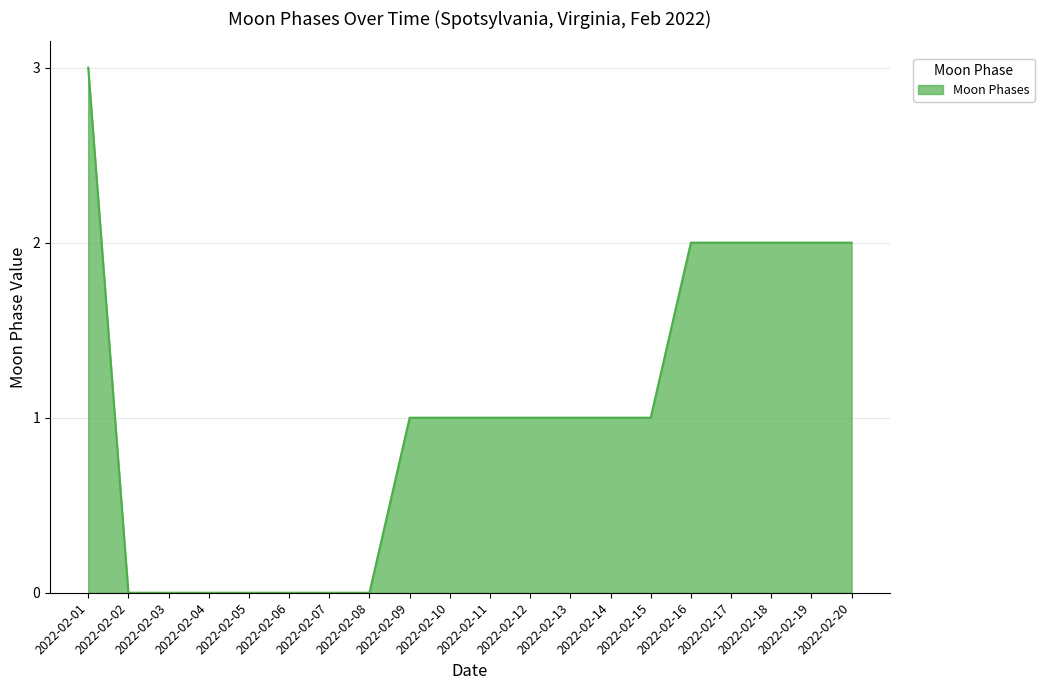

How many distinct data groups are displayed?

1